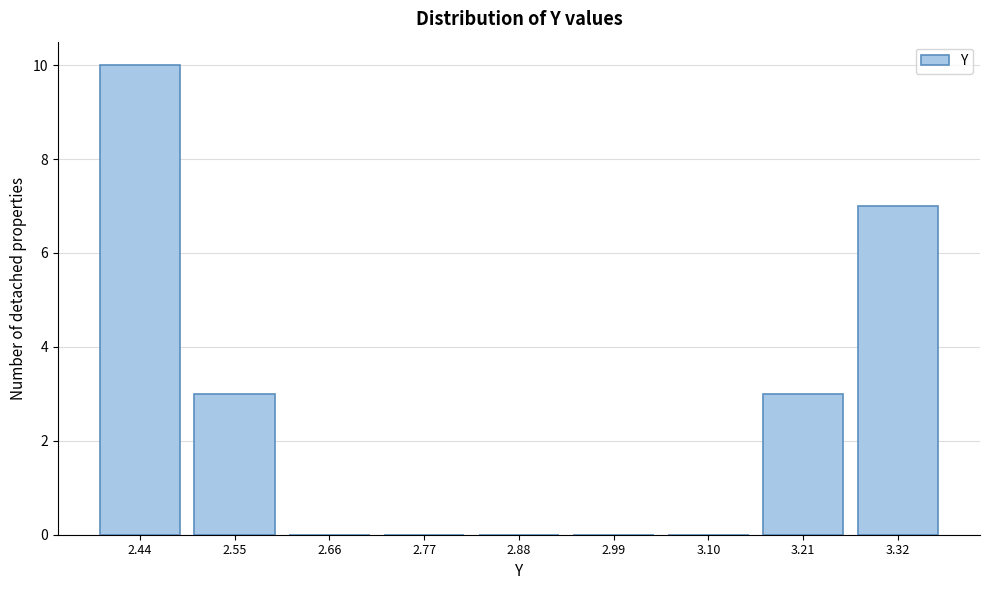

Reading right to left, list all the values displayed in this chart.

3.32=7	3.21=3	3.10=0	2.99=0	2.88=0	2.77=0	2.66=0	2.55=3	2.44=10